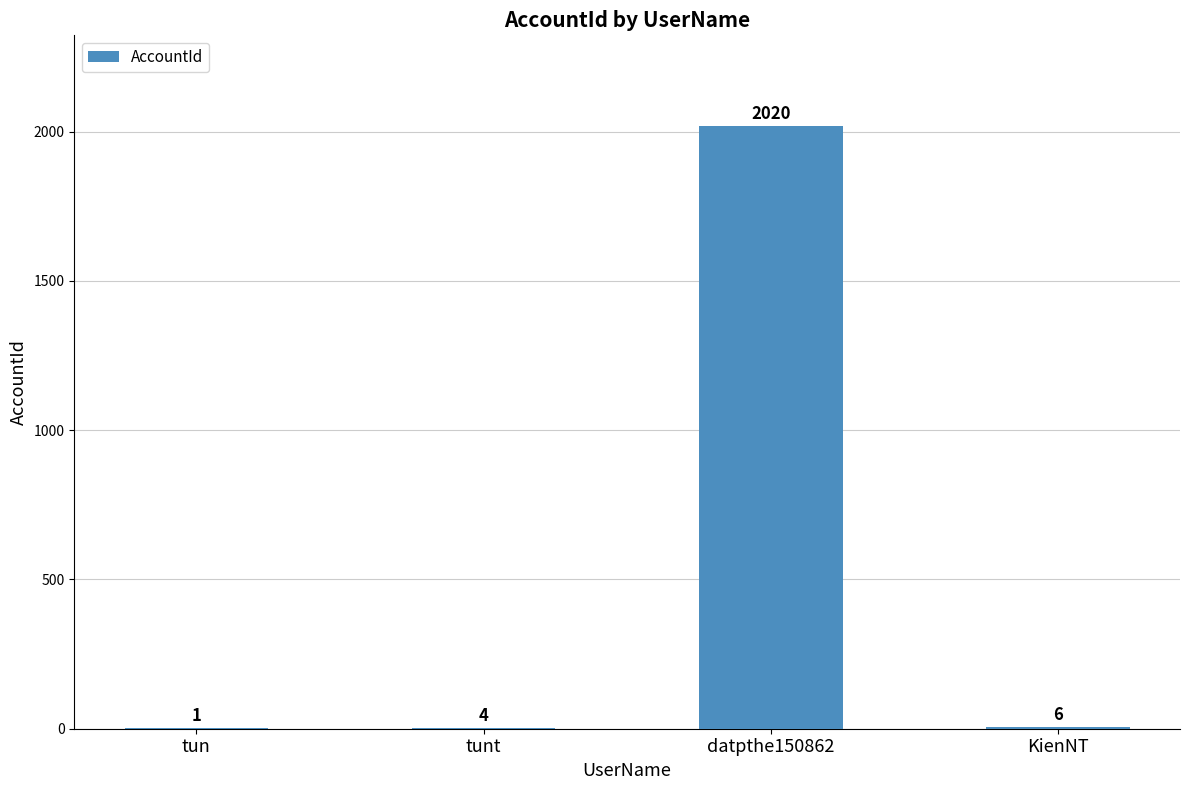

Reading left to right, extract all data points from this chart.

tun=1	tunt=4	datpthe150862=2020	KienNT=6